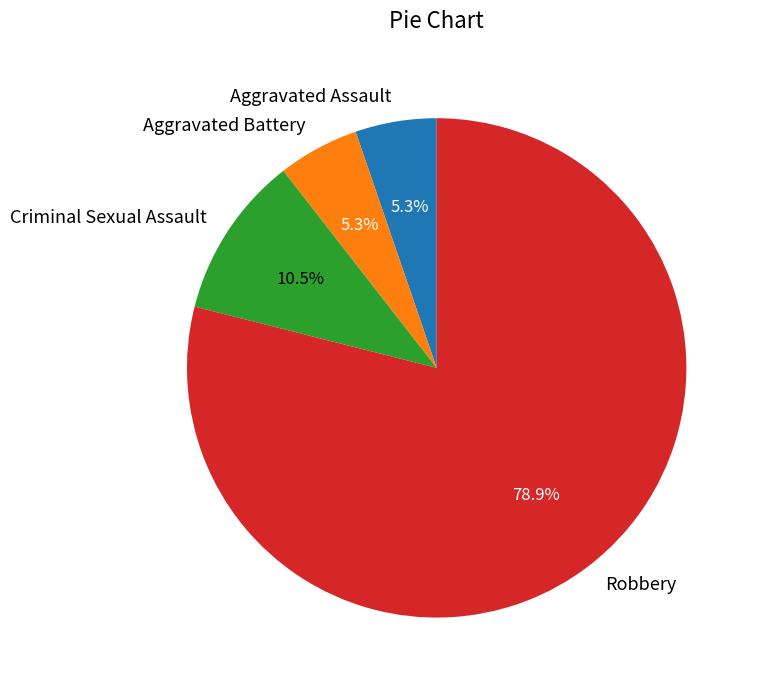

How many slices are in this pie chart?

4